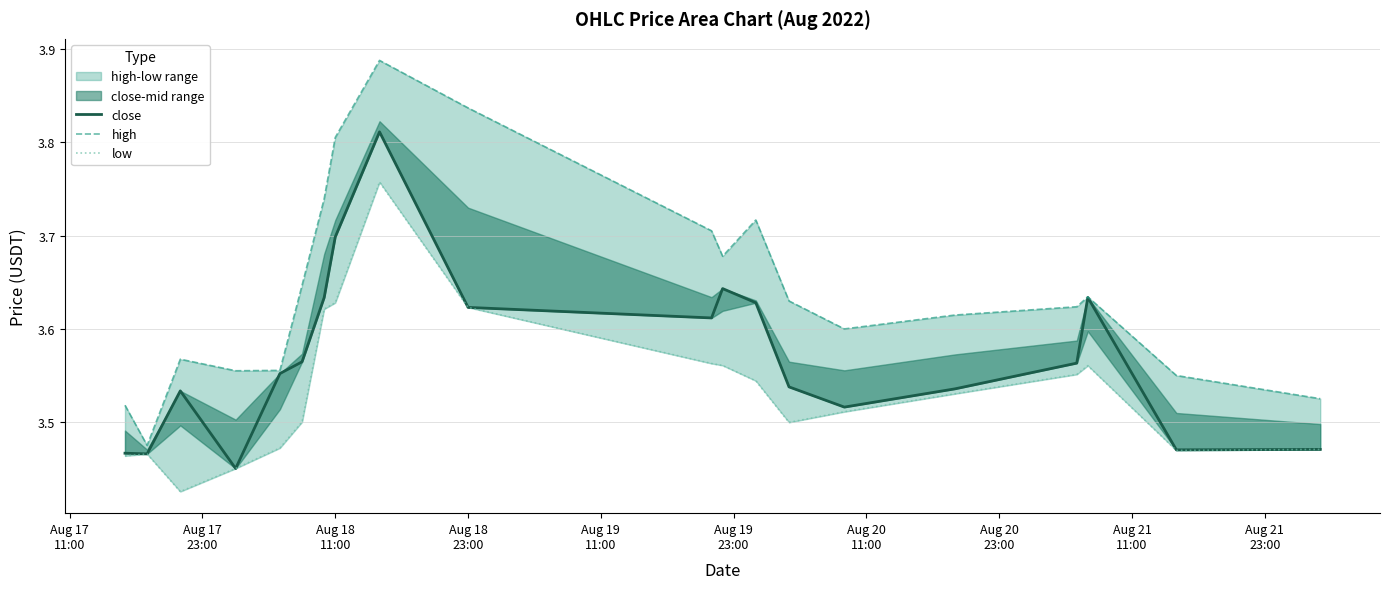

What is the maximum value shown in the chart?

3.9